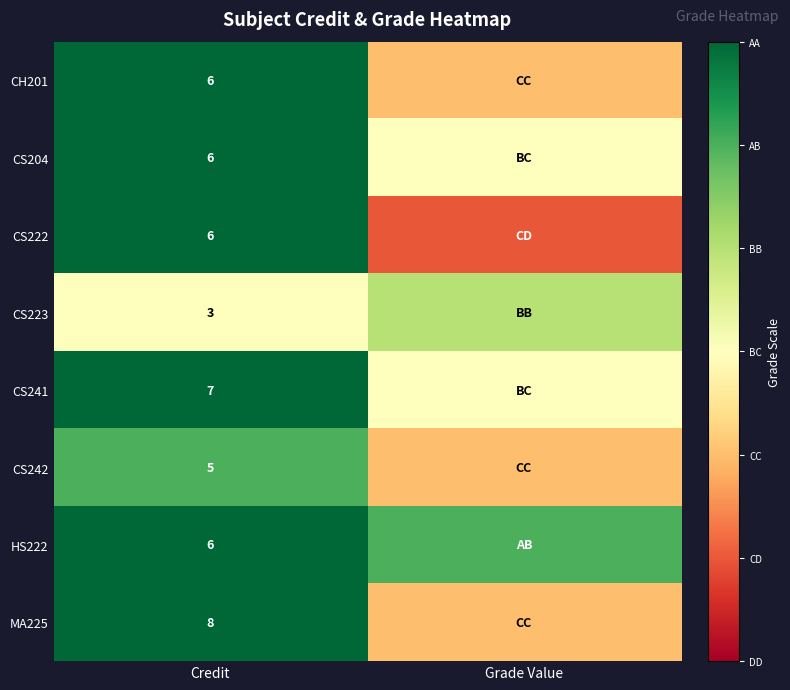

The value of CS222 at Credit is 9. True or false?

False